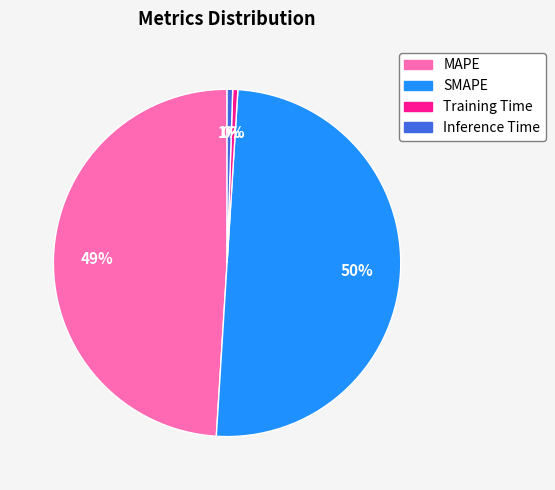

Combined, do Inference Time and Training Time account for over 50%?

No